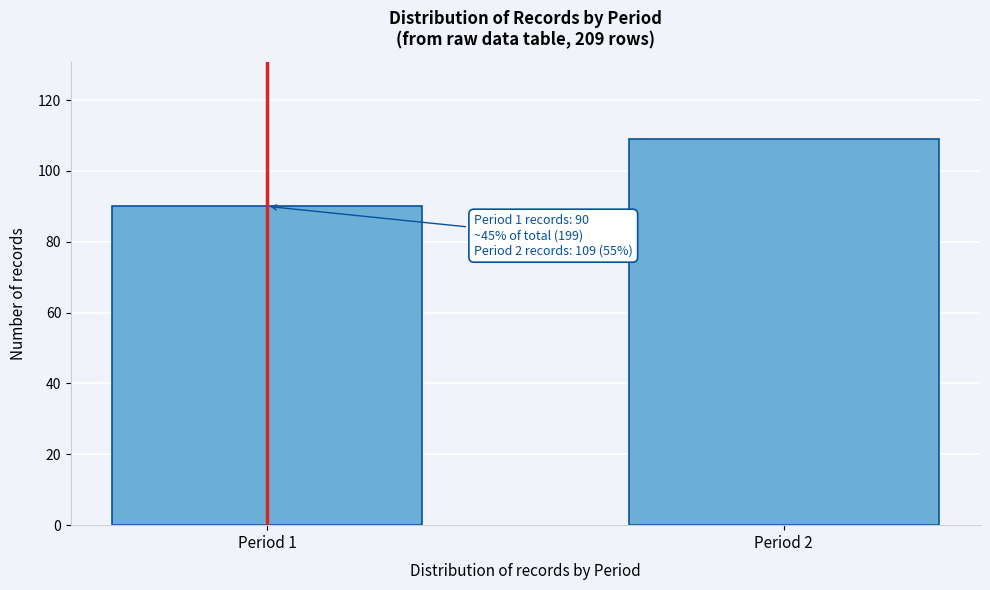

Reading right to left, transcribe all the data shown in this chart.

109	90